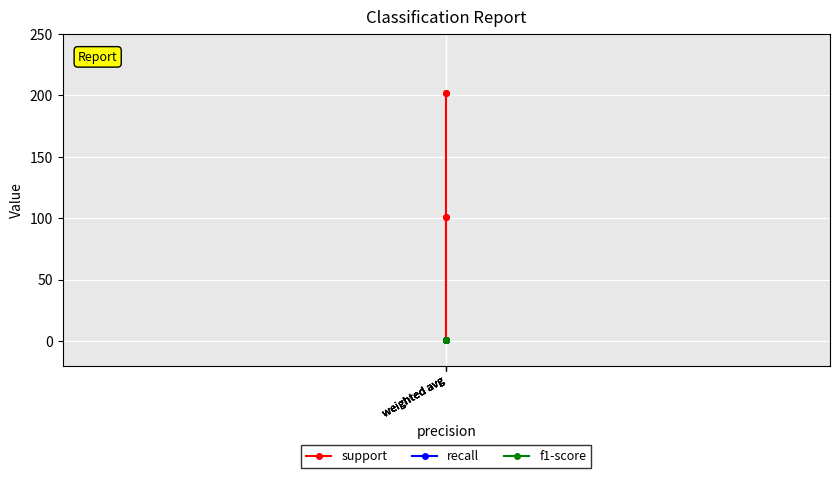

At weighted avg, list the series in order from smallest to largest.

recall, f1-score, support